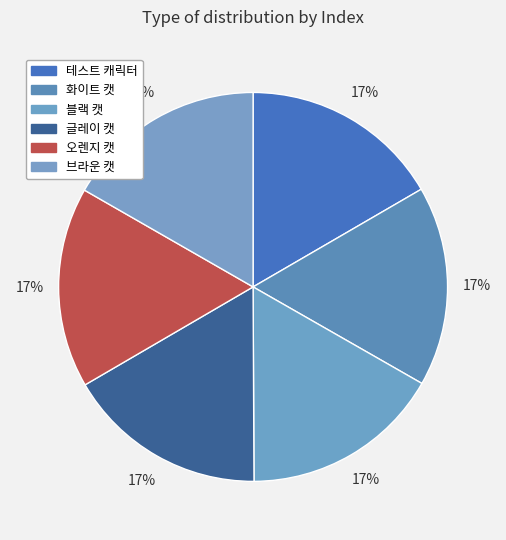

How many segments does this pie chart have?

6